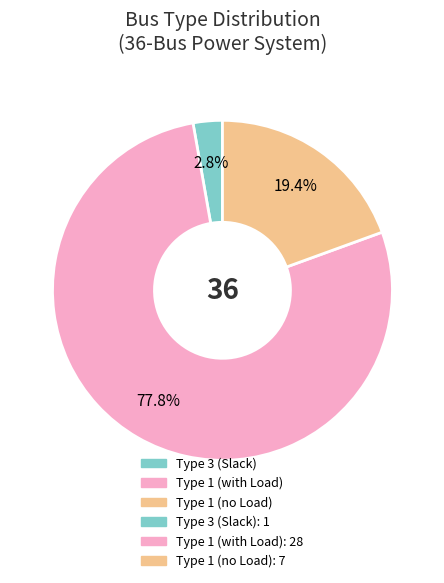

How many segments does this pie chart have?

3